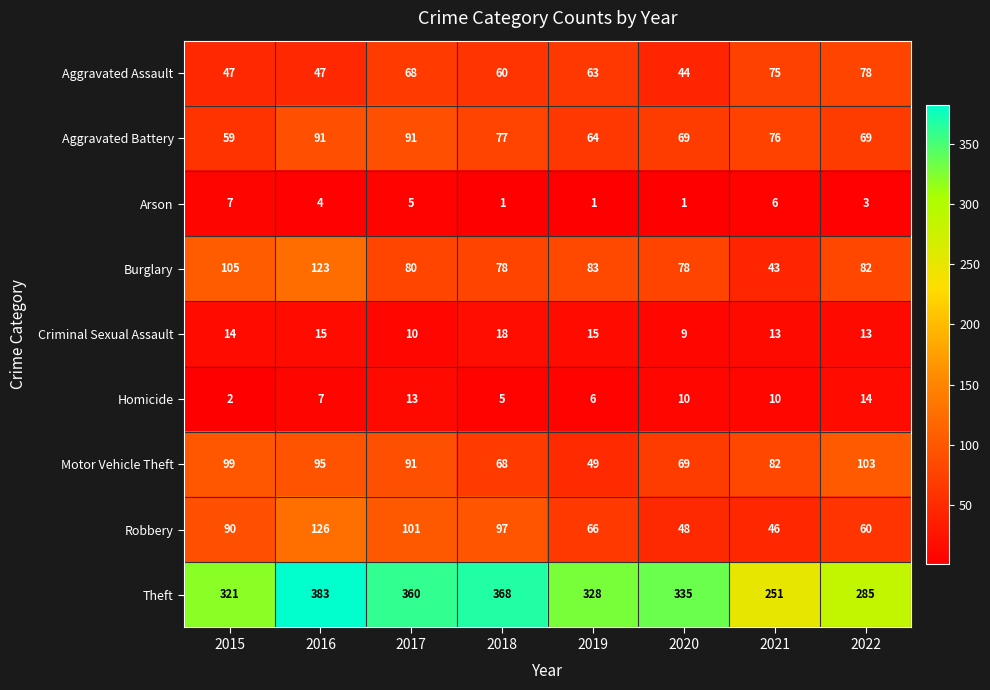

How many categories are shown in the chart?

8